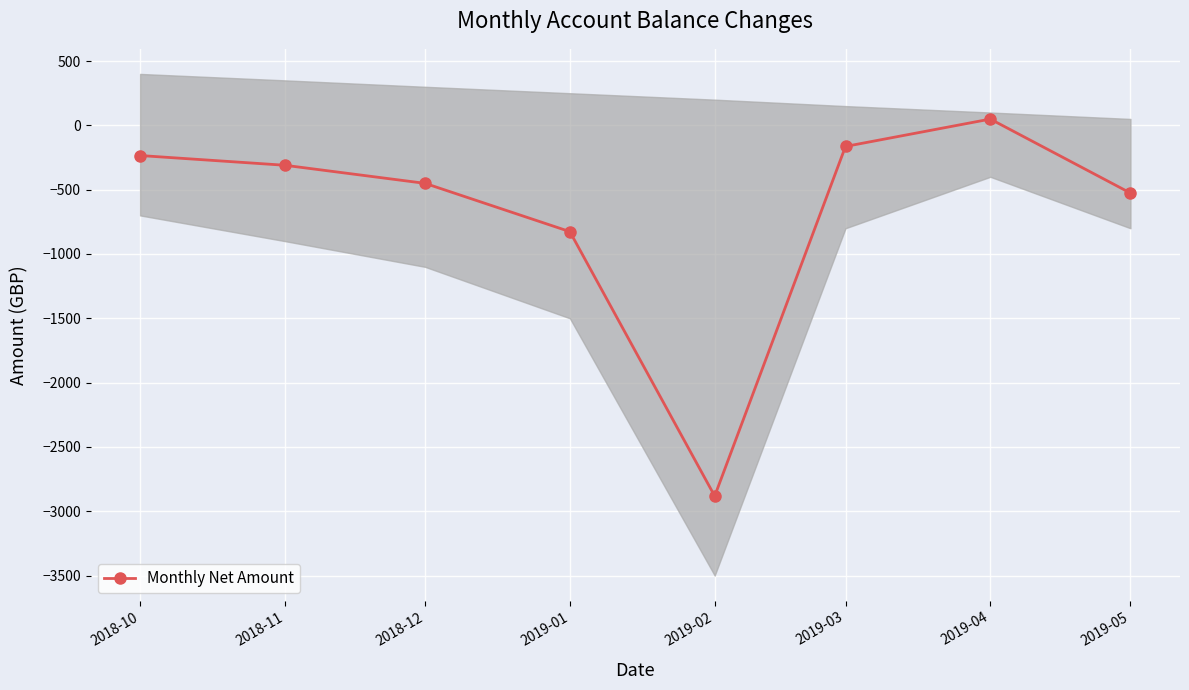

What is the value of the 7th point from the left?

49.0